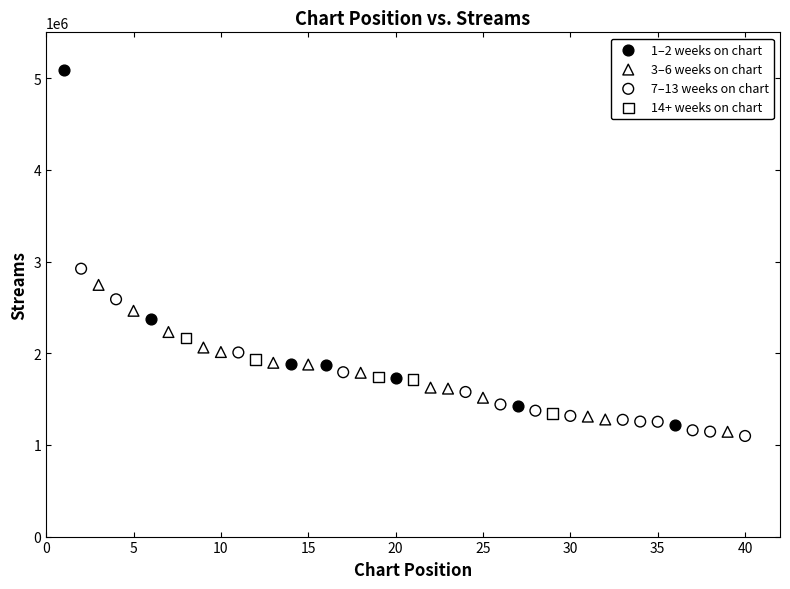

Which series has the largest Y range (max minus min)?

1–2 weeks on chart